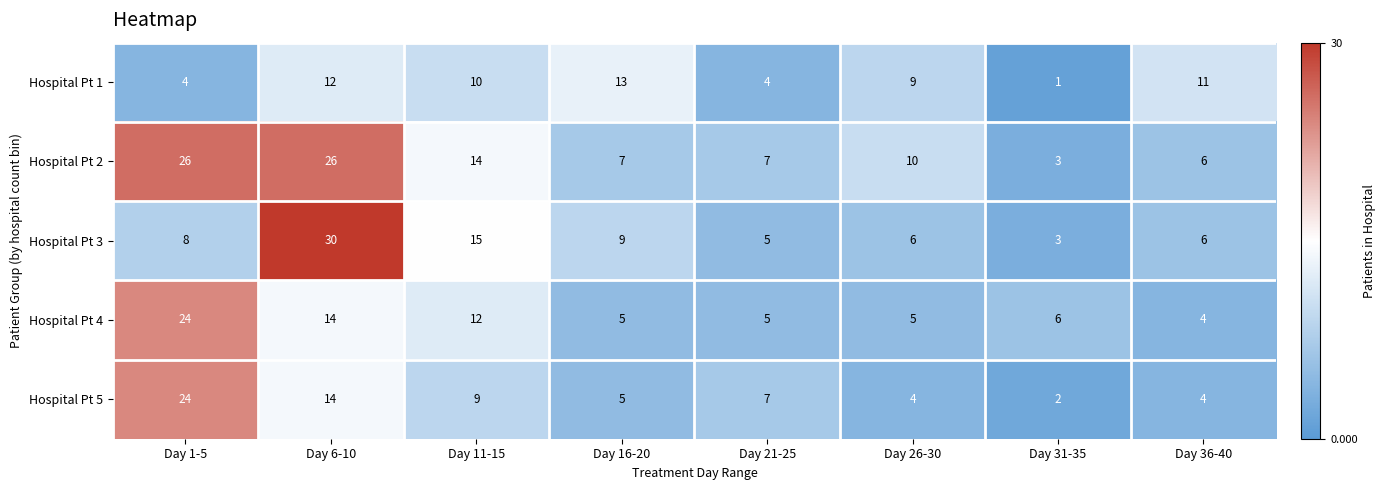

At how many categories does at least one series exceed 24?

2